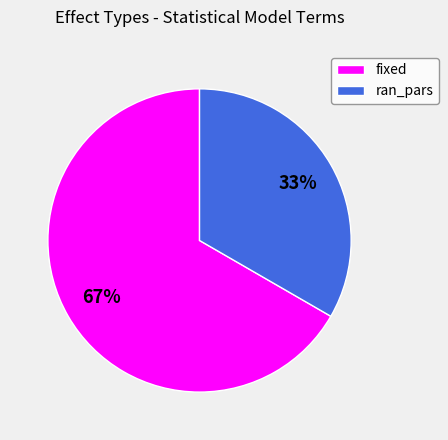

Which category has the biggest portion of the pie?

fixed